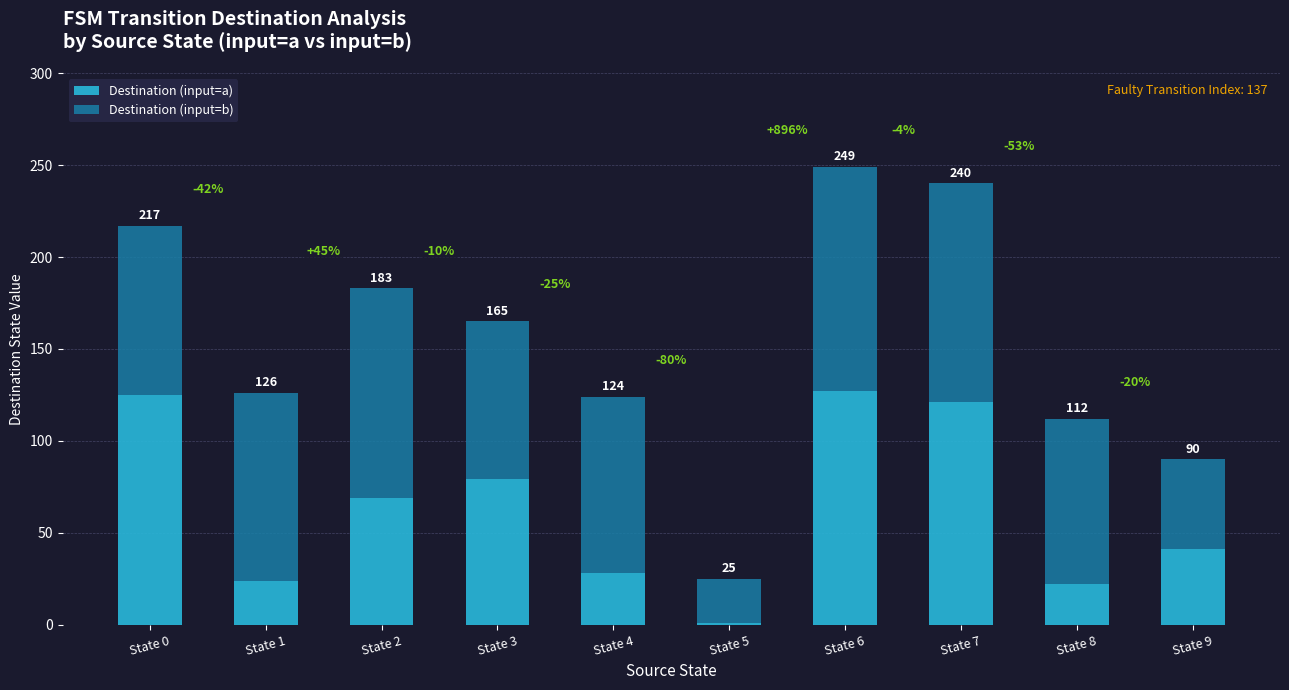

What are all the series names shown in the legend?

Destination (input=a), Destination (input=b)